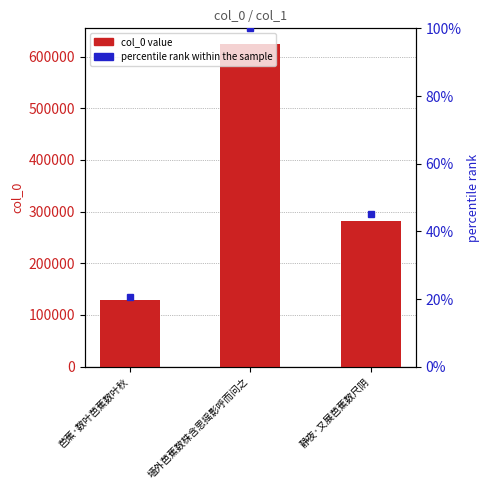

What is the total value across all series at 芭蕉·数叶芭蕉数叶秋?

129072.7